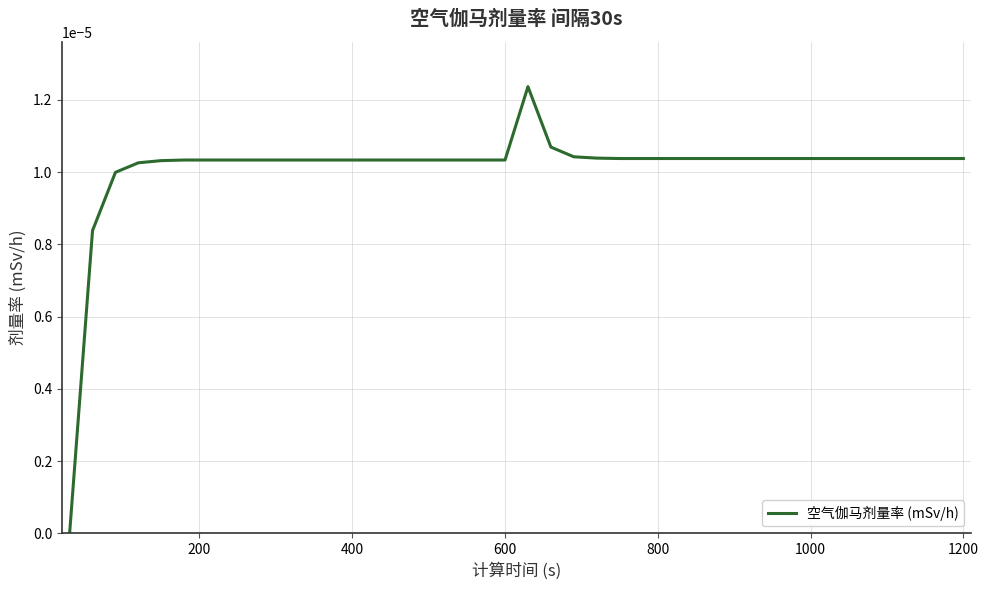

Is this an area chart (filled region under the line)?

No